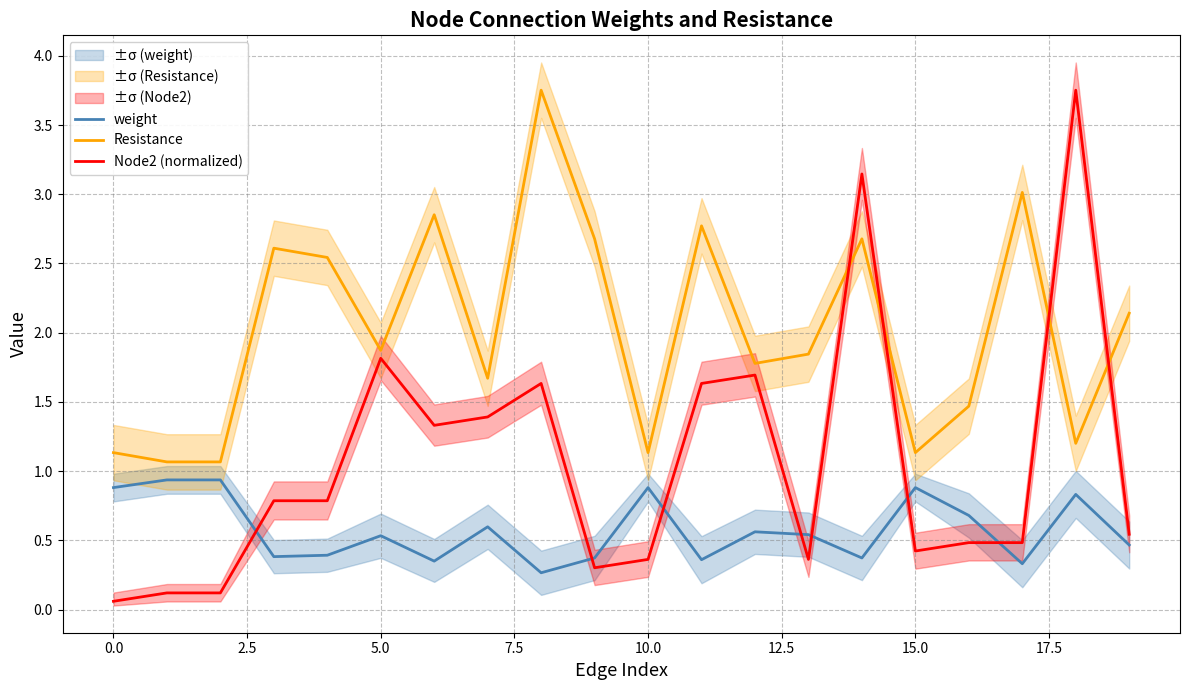

What is the lowest value of the Resistance series?

1.1